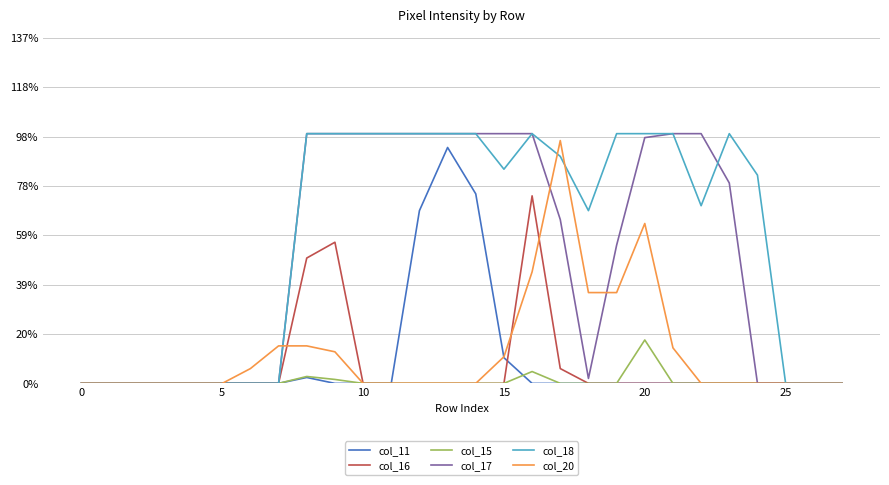

Which series has the largest total across all categories?

col_18